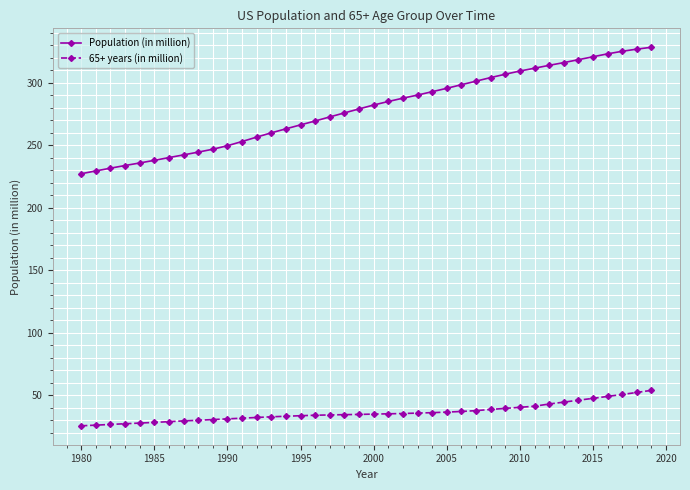

Count the number of categories in the chart.

40